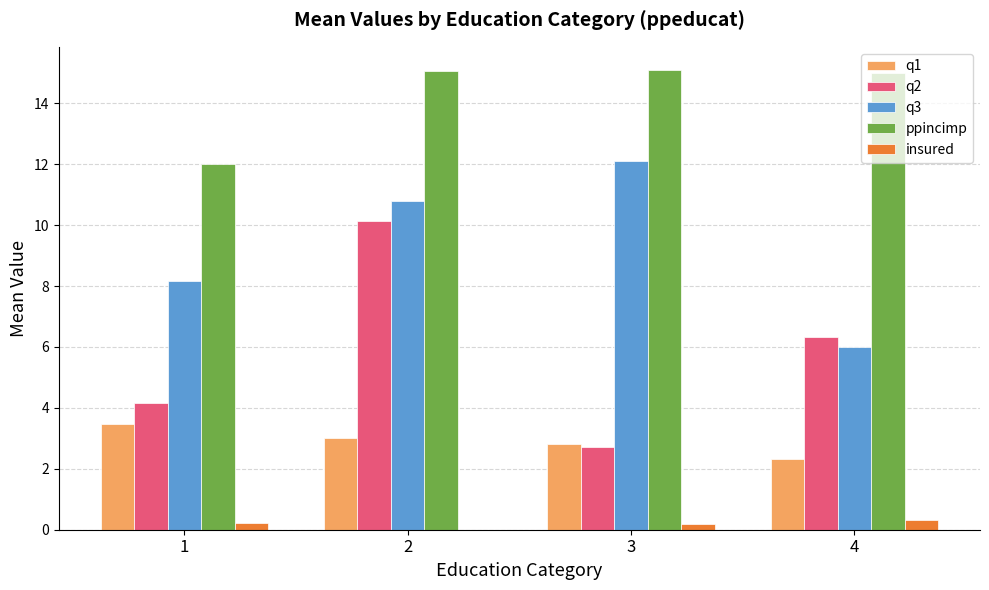

What is the greatest value displayed?

15.1